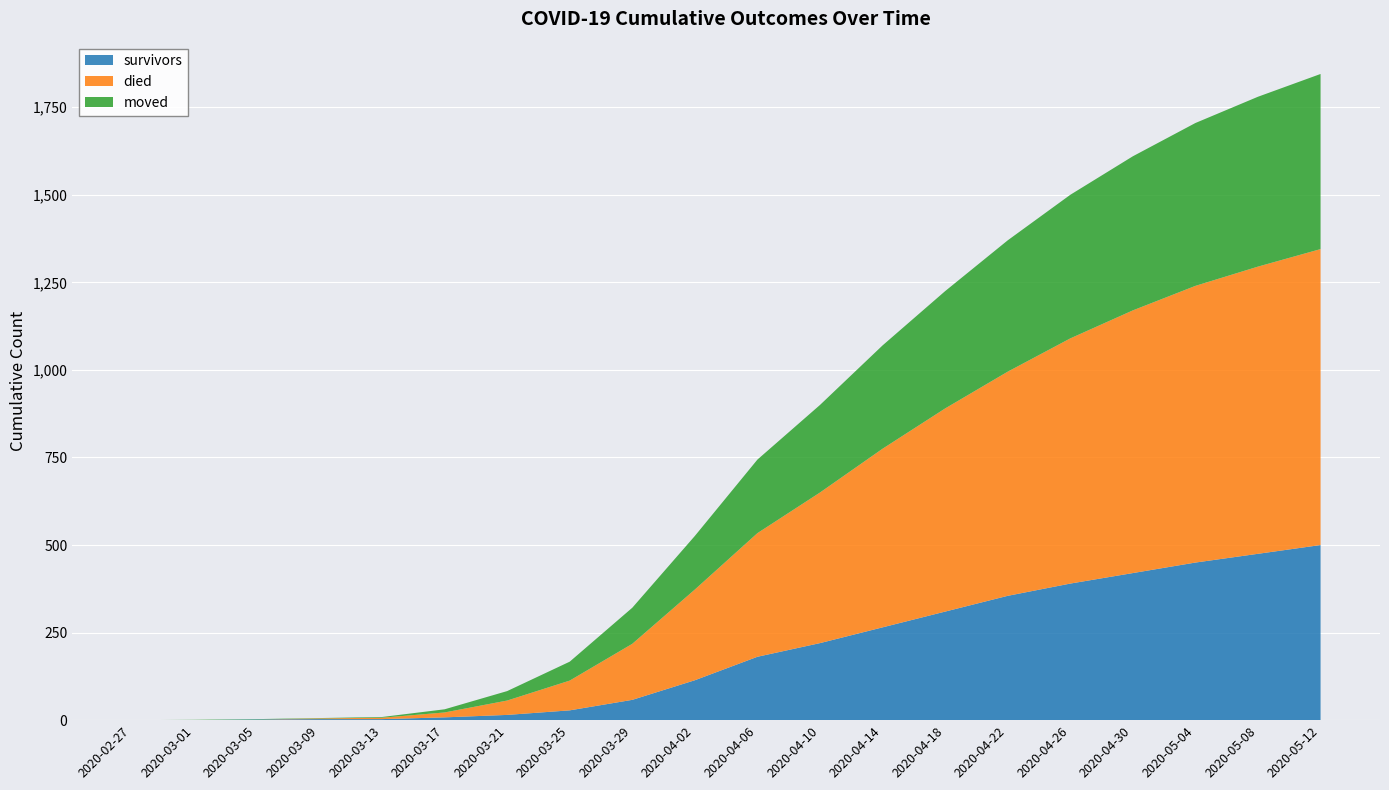

Reading left to right, list all the values displayed in this chart.

survivors: 0	0	2	3	3	8	15	28	58	114	181	220	265	310	355	390	420	450	475	500
died: 0	0	0	2	4	14	41	85	160	259	353	430	510	580	640	700	750	790	820	845
moved: 0	1	1	1	2	9	27	54	103	153	210	250	295	335	375	410	440	465	485	500